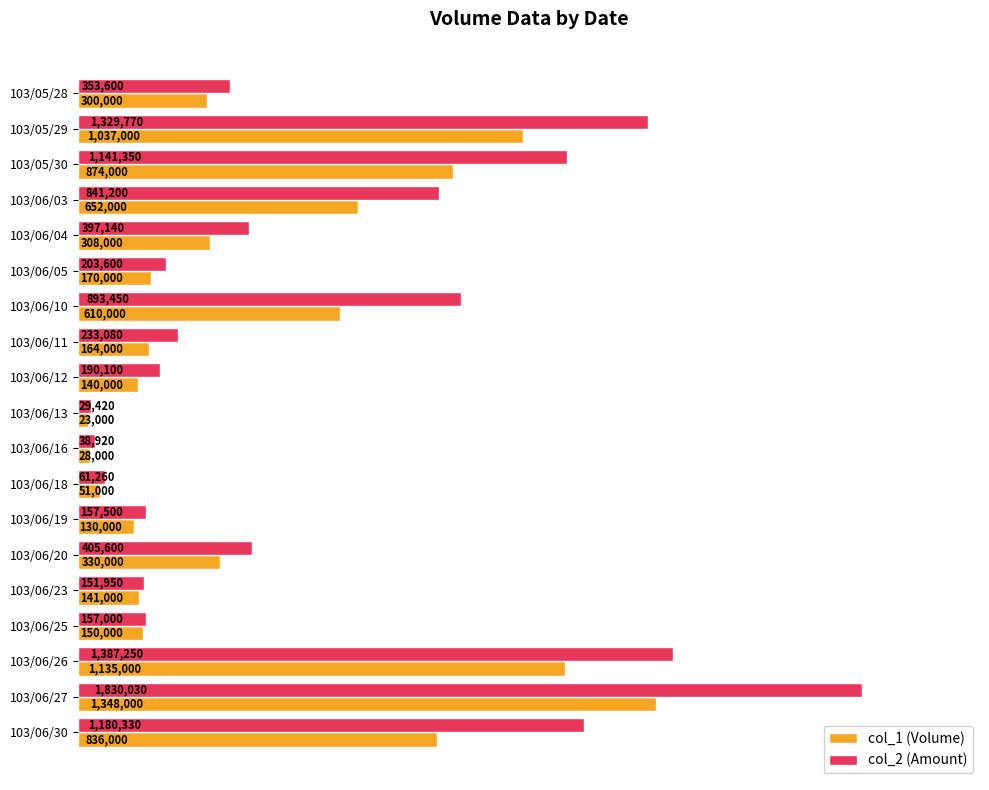

Which category has the highest value across all series?

103/06/27